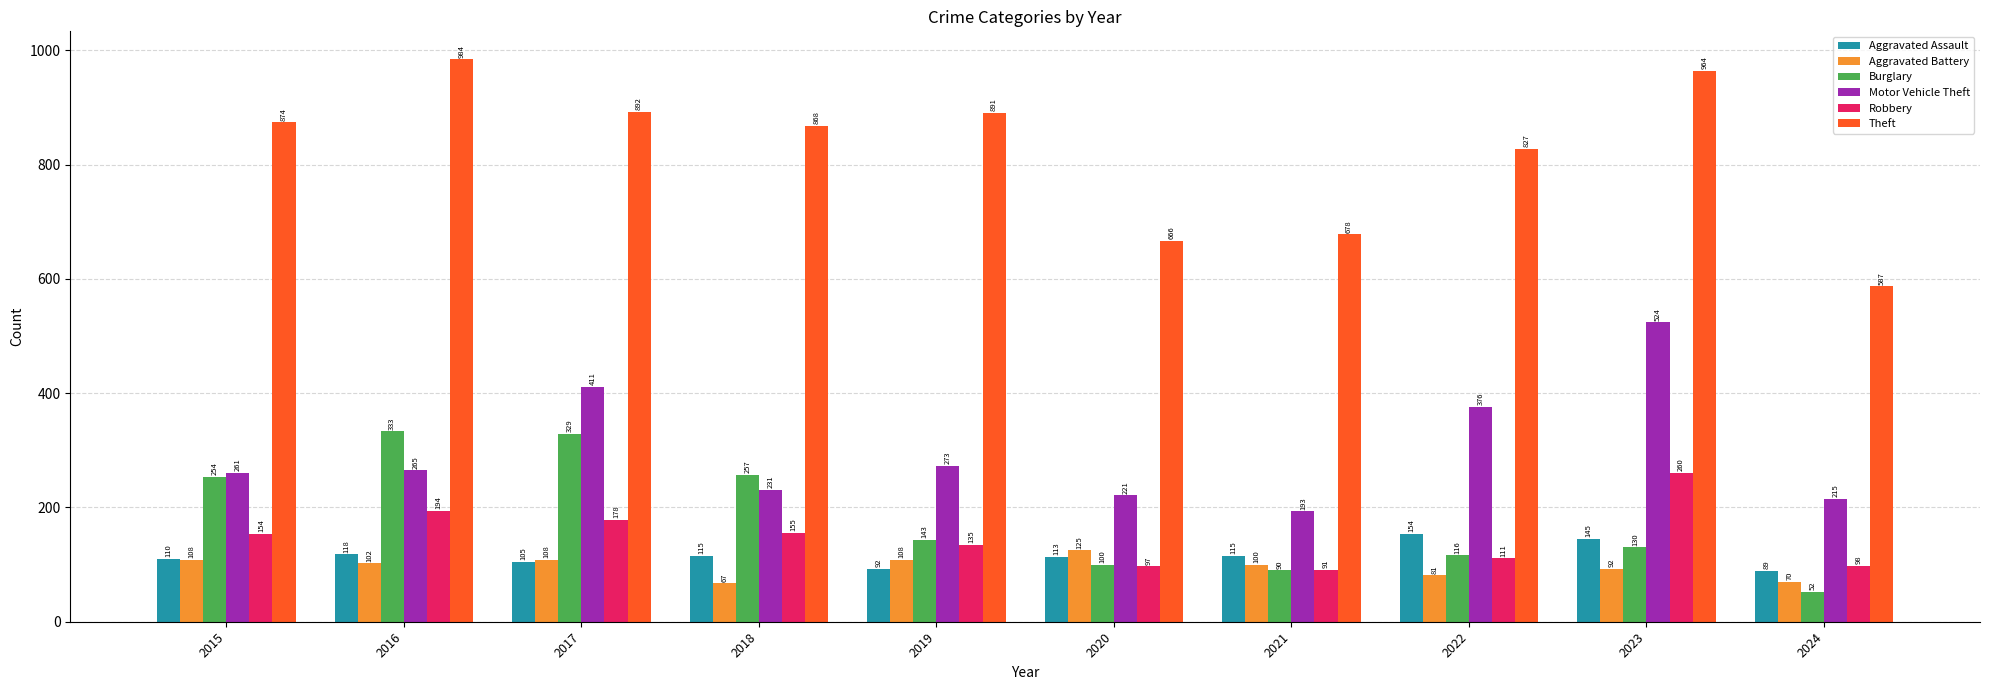

At which category is the sum across all series the highest?

2023